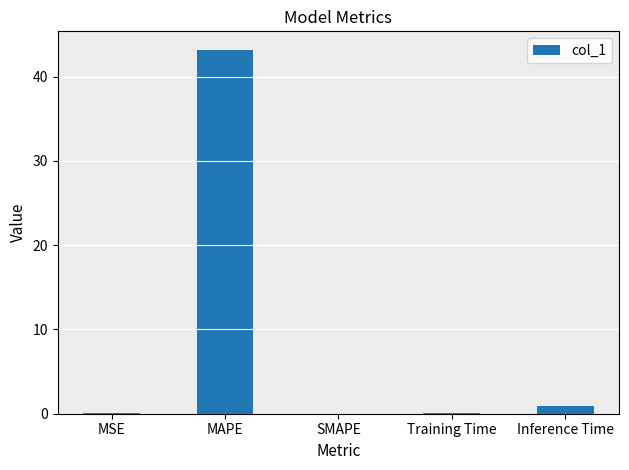

What is the sum of all values?

44.3